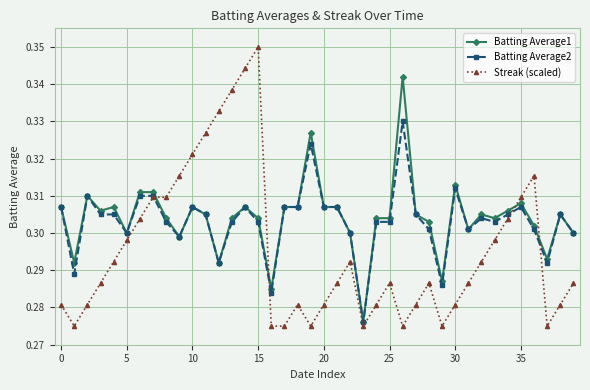

At how many categories does at least one series exceed 0?

40